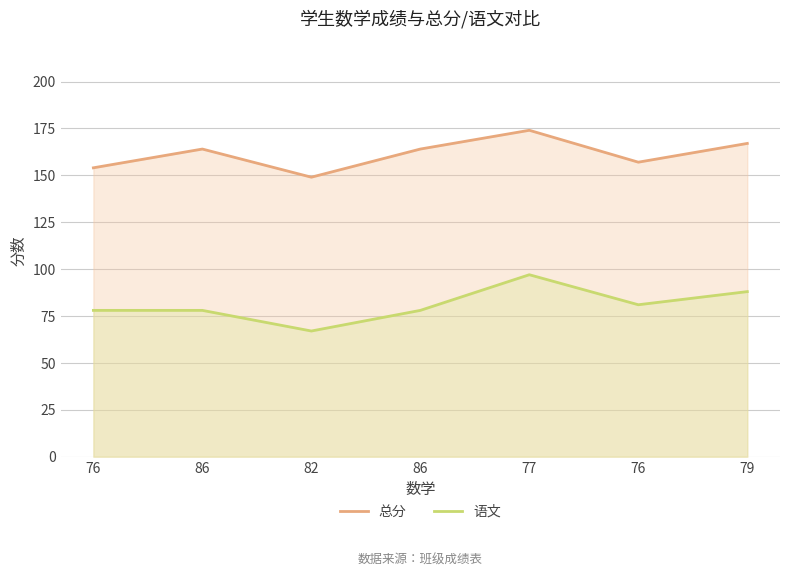

What are all the series names shown in the legend?

总分, 语文